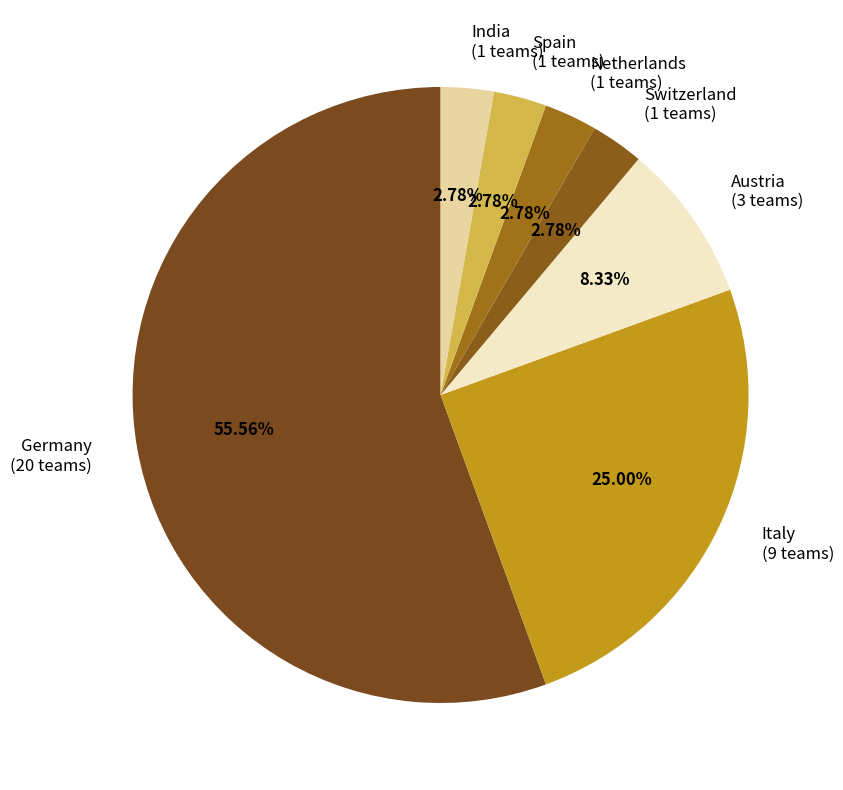

Do Italy (9 teams) and Spain (1 teams) together represent more than half of the pie?

No